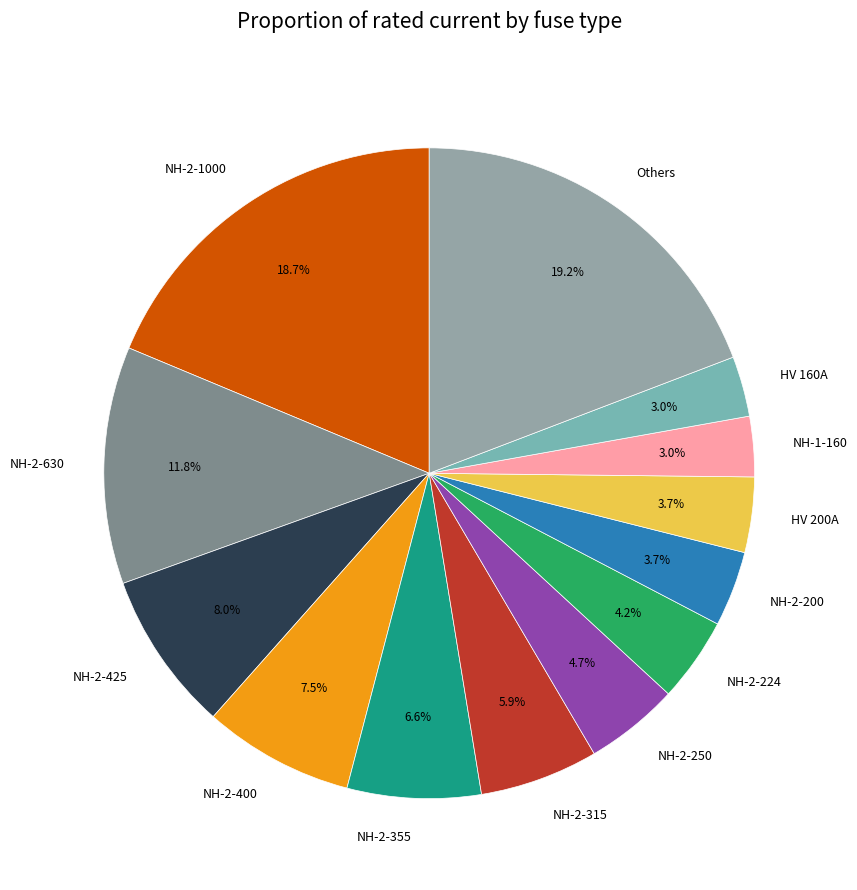

Is the sum of HV 200A and NH-1-160 greater than half?

No